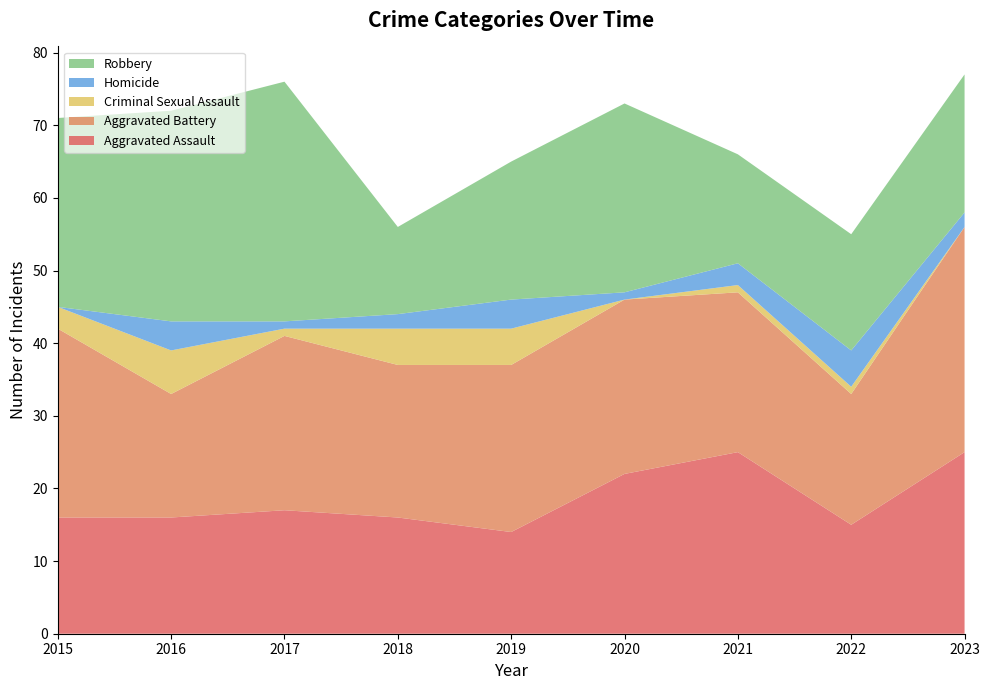

Reading right to left, what are all the values shown in this chart?

Aggravated Assault: 25	15	25	22	14	16	17	16	16
Aggravated Battery: 31	18	22	24	23	21	24	17	26
Criminal Sexual Assault: 0	1	1	0	5	5	1	6	3
Homicide: 2	5	3	1	4	2	1	4	0
Robbery: 19	16	15	26	19	12	33	29	26